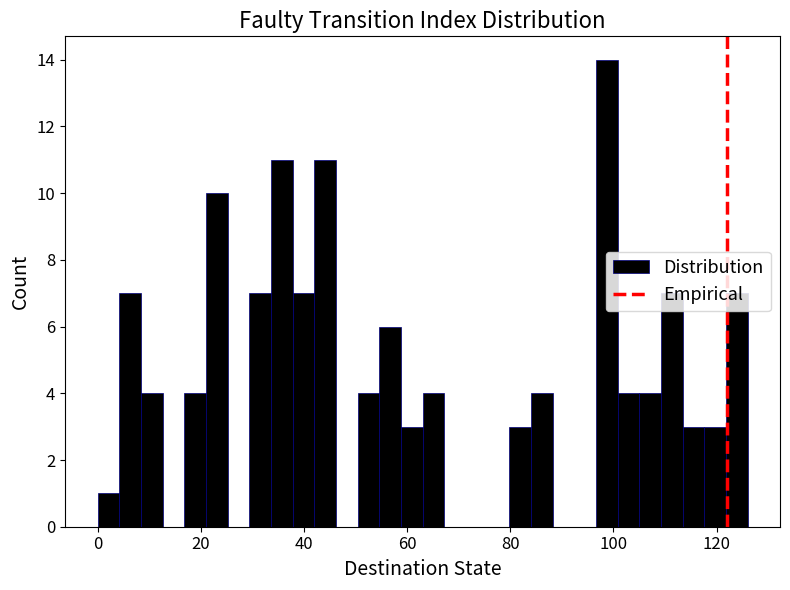

Read against the x-axis, roughly where is the centre of the tallest bar?

98